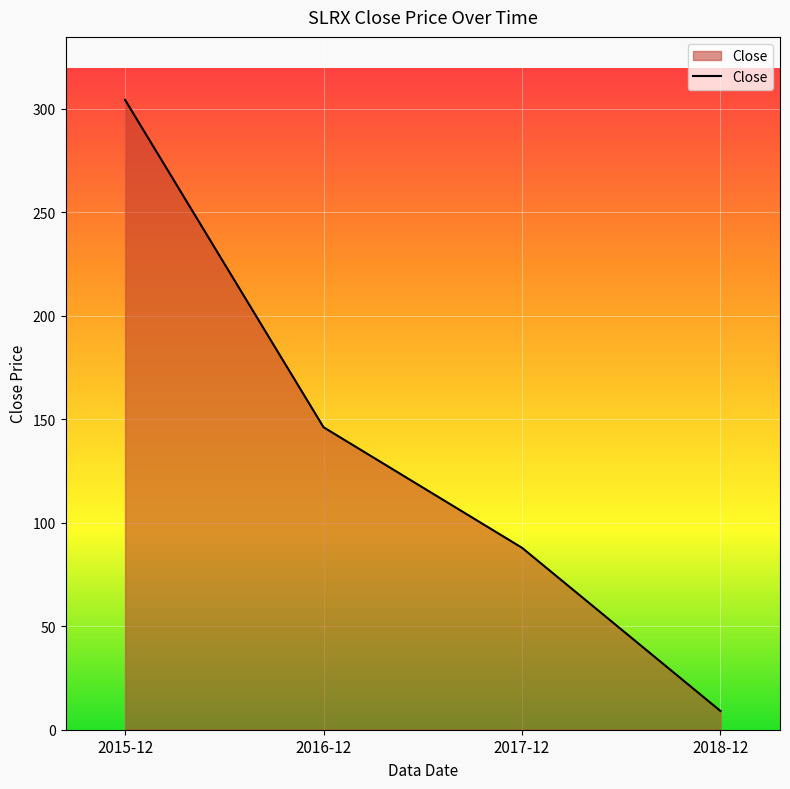

What is the average value?

136.8